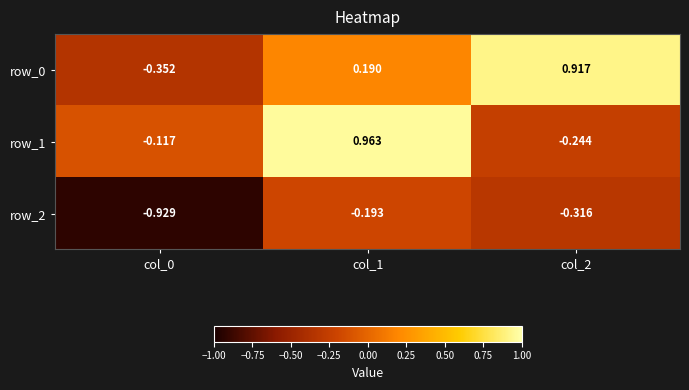

Where does the row_0 series first go above 0?

col_1